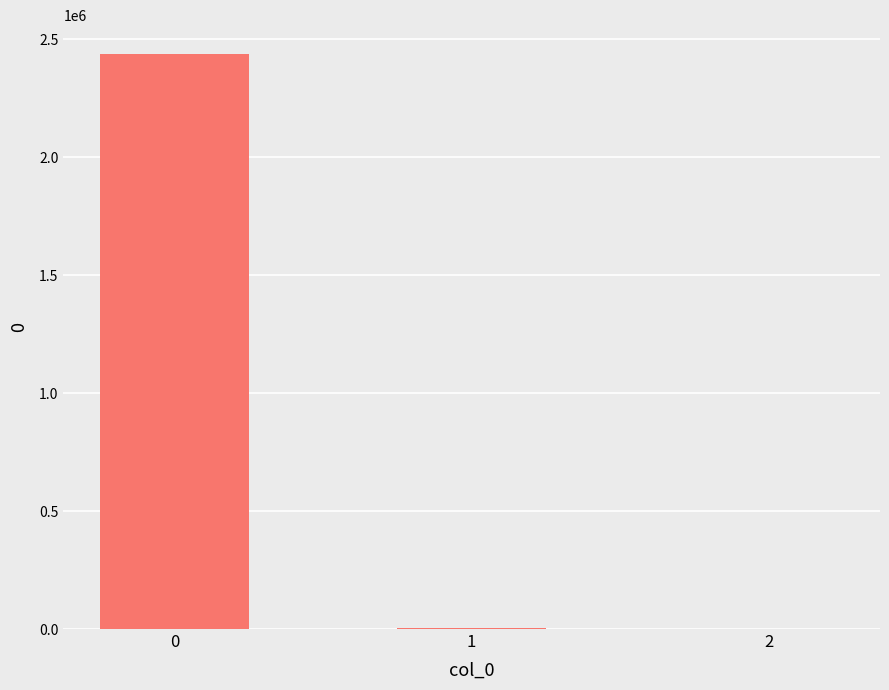

What is the difference between the values at 0 and 2?

2436861.5